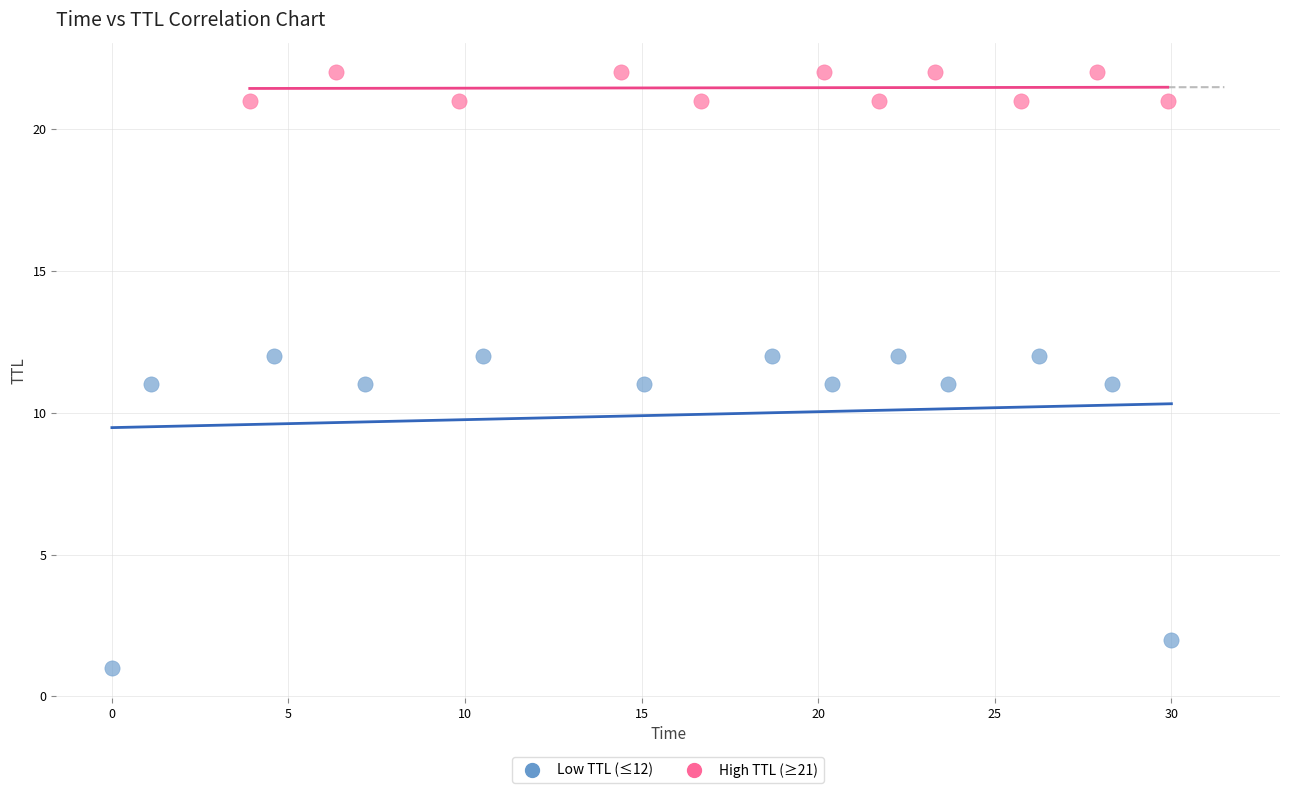

Which series contains the highest Y value?

High TTL (≥21)